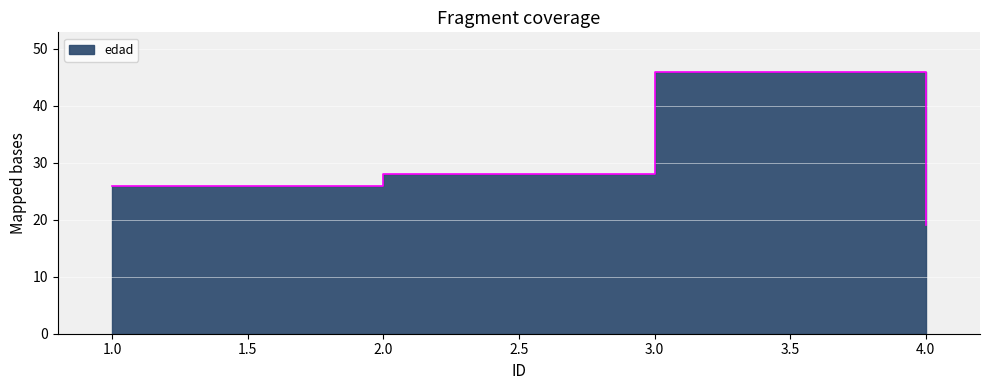

Reading left to right, what are all the values shown in this chart?

26	28	46	19